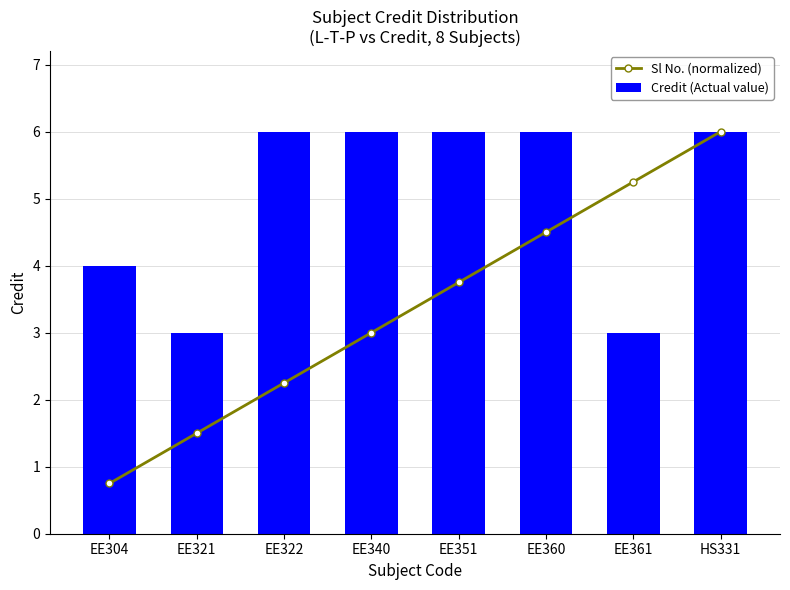

Rank the series by their maximum value, from lowest to highest.

Sl No. (normalized), Credit (Actual value)